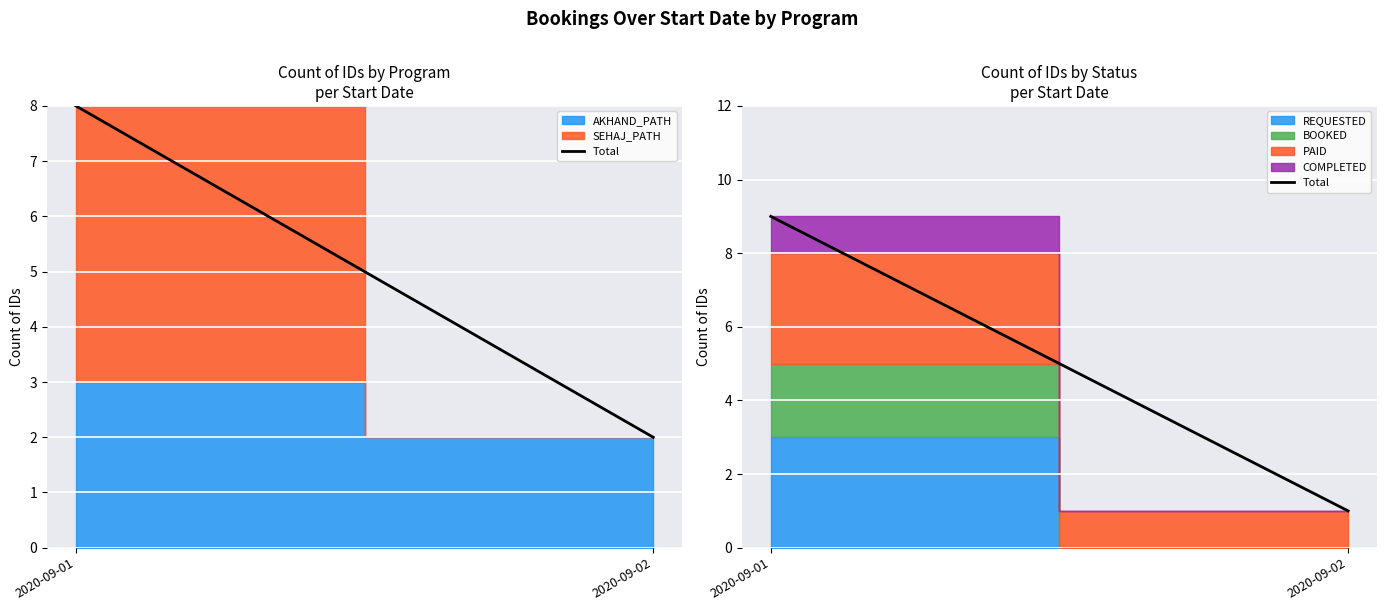

Which label corresponds to the largest value in the chart?

2020-09-01